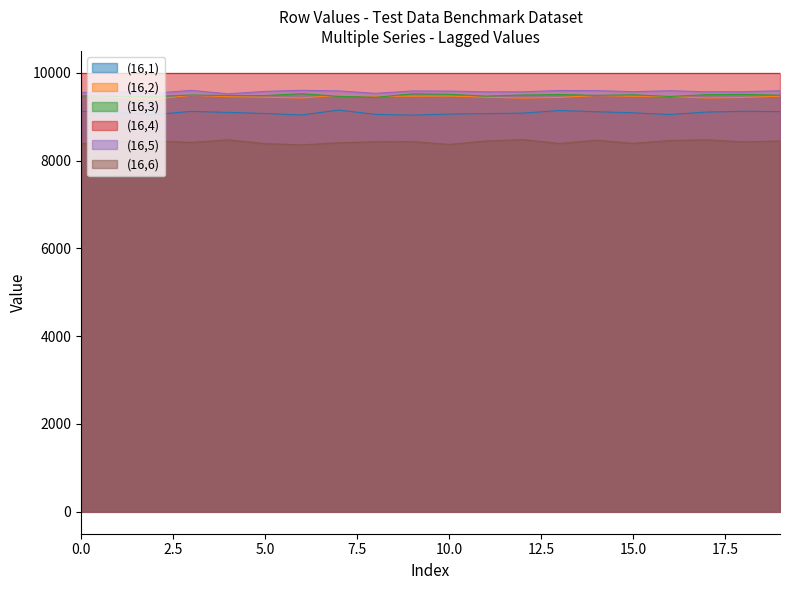

Which category has the highest value in the (16,3) series?

6